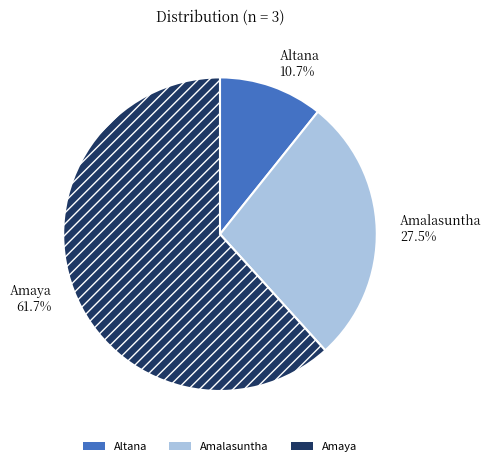

What percentage is the Amaya slice, to the nearest percent?

62%